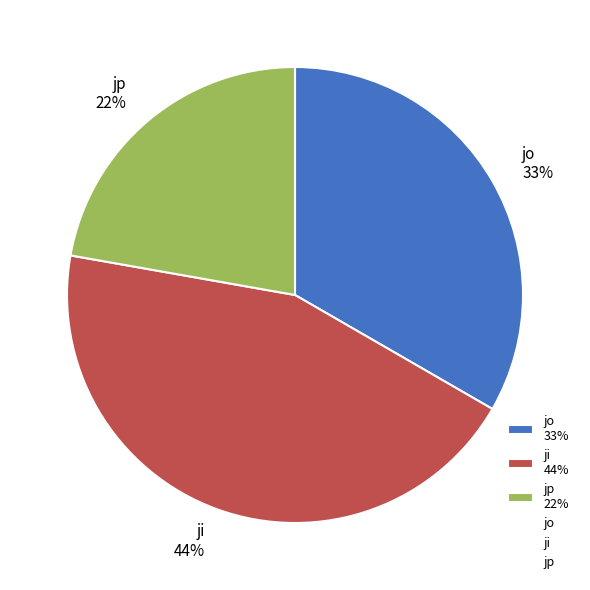

Count the number of slices in the pie.

3